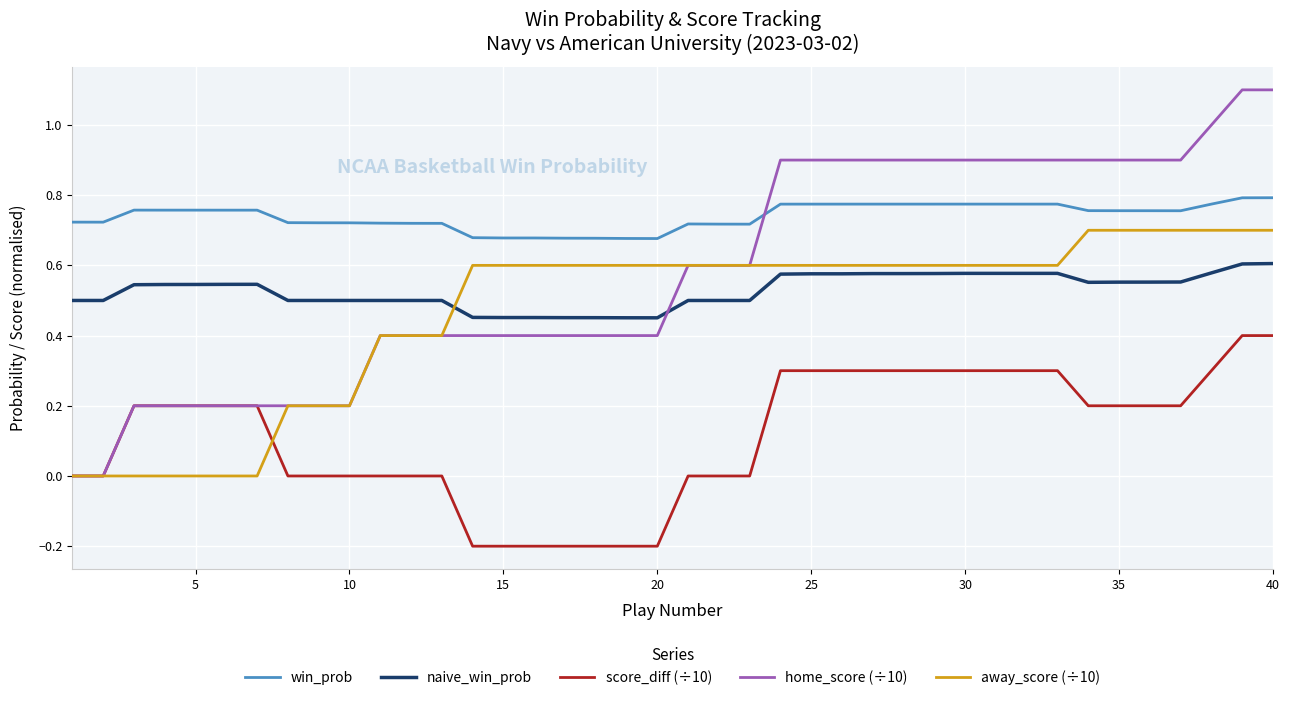

True or false: win_prob and score_diff (÷10) cross at least once.

False